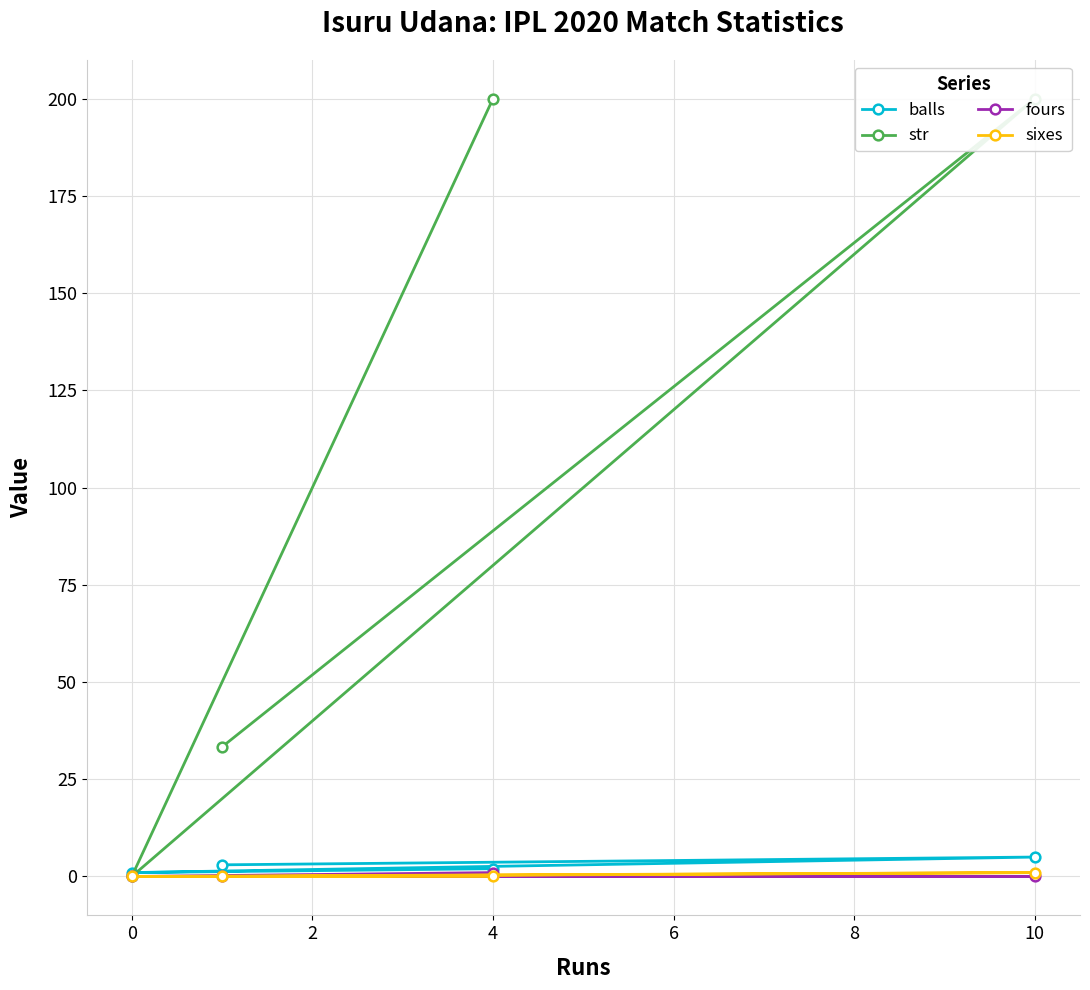

How many balls values are between 2 and 5?

3